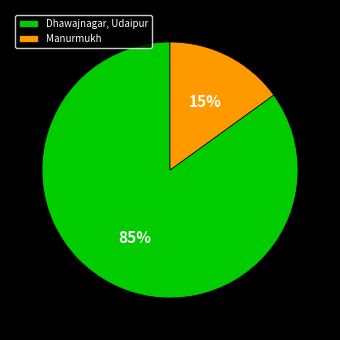

Does Dhawajnagar, Udaipur represent more than half of the total?

Yes